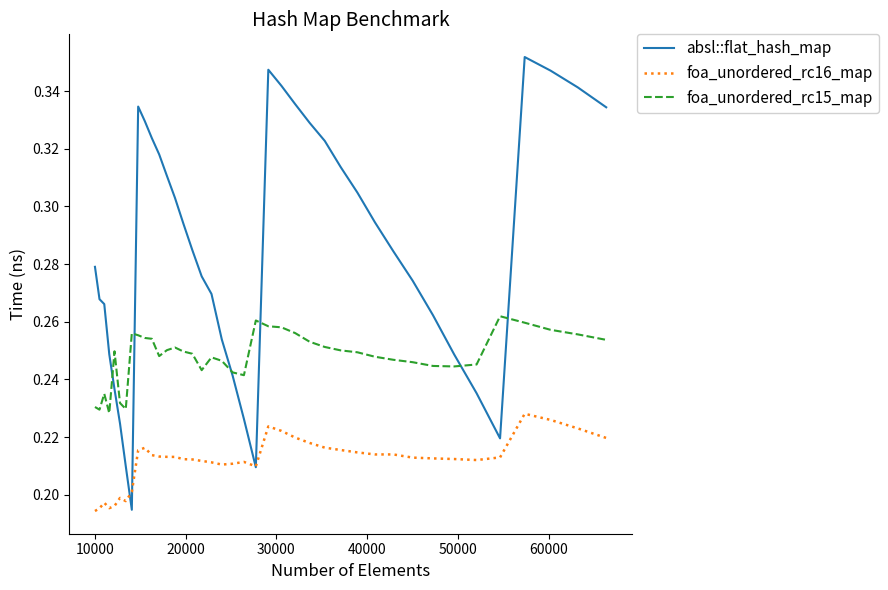

True or false: foa_unordered_rc16_map and foa_unordered_rc15_map intersect in this chart.

False